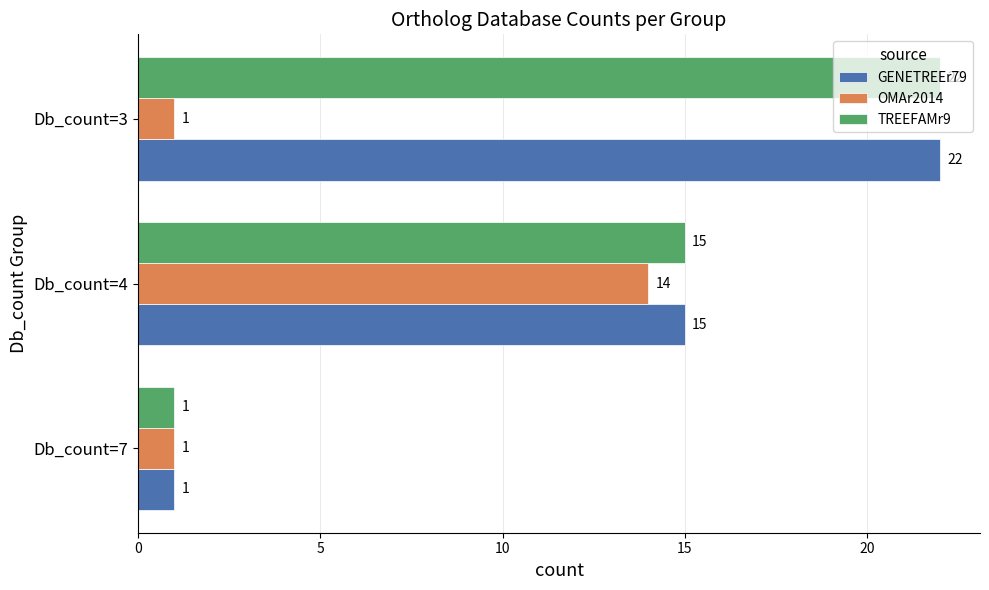

What is the average value of the GENETREEr79 series?

13